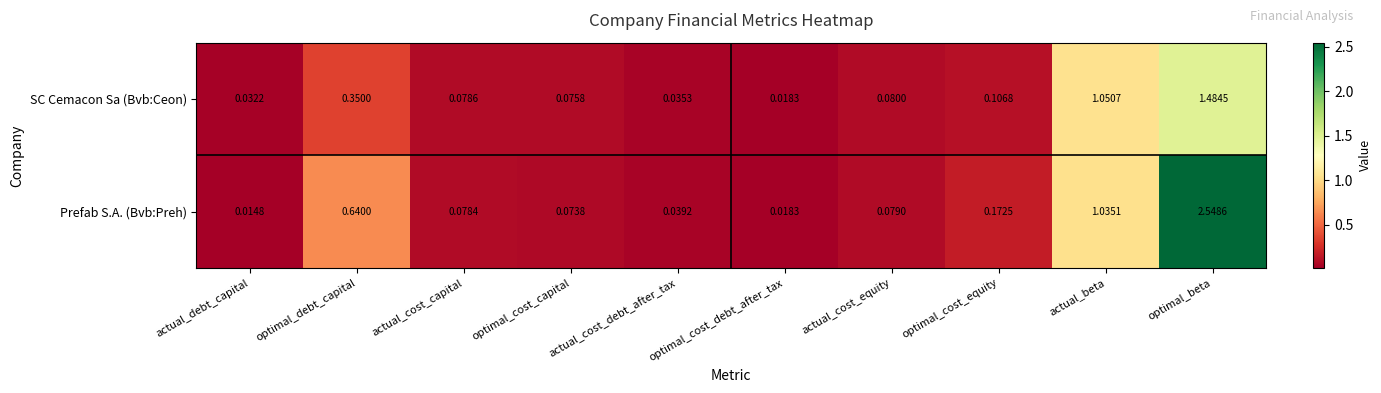

Is the value of SC Cemacon Sa (Bvb:Ceon) at actual_beta greater than the value of Prefab S.A. (Bvb:Preh) at actual_debt_capital?

Yes